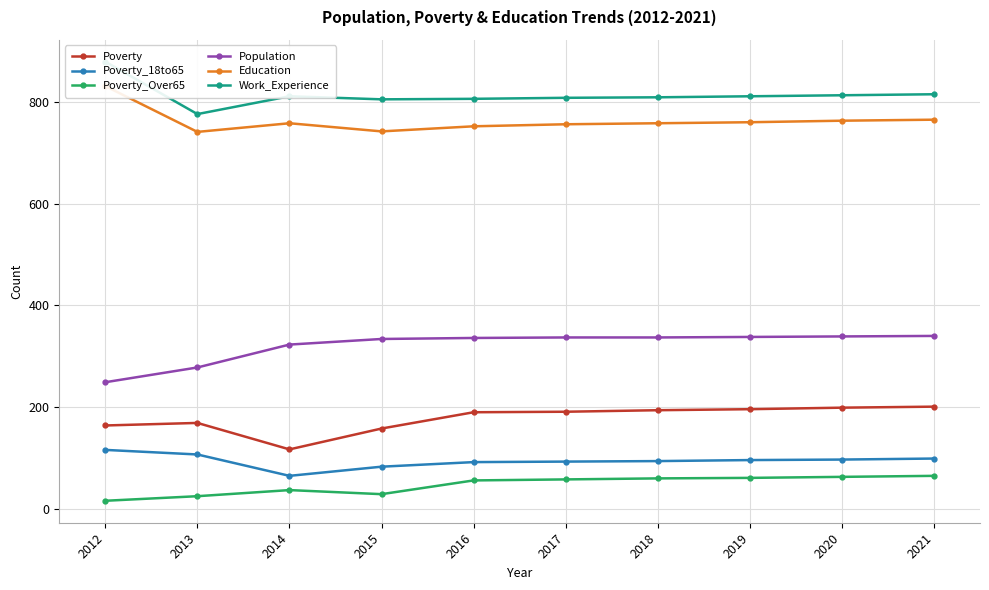

How many data points in Poverty are less than 191?

5